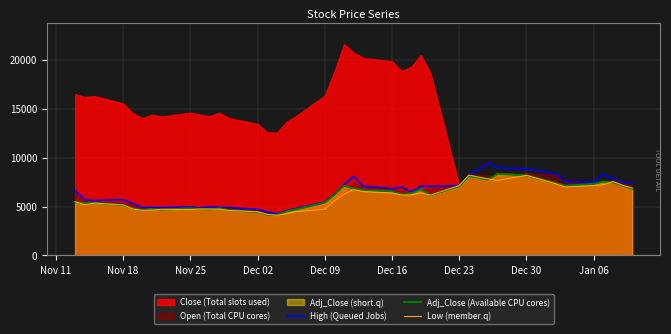

What is the lowest value of the Low (member.q) series?

4116